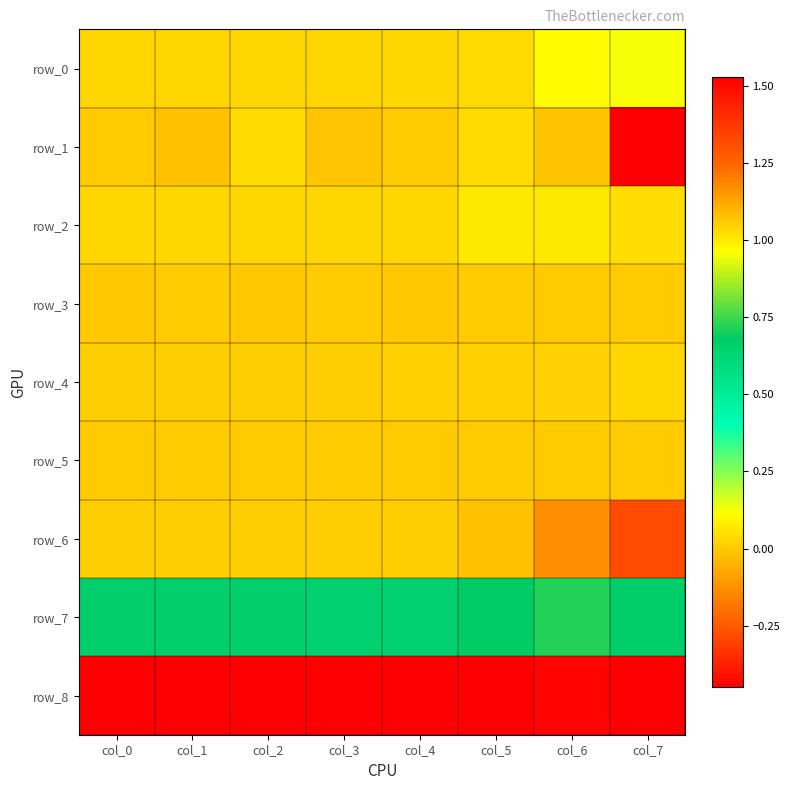

How many data points in row_1 are less than 0?

2